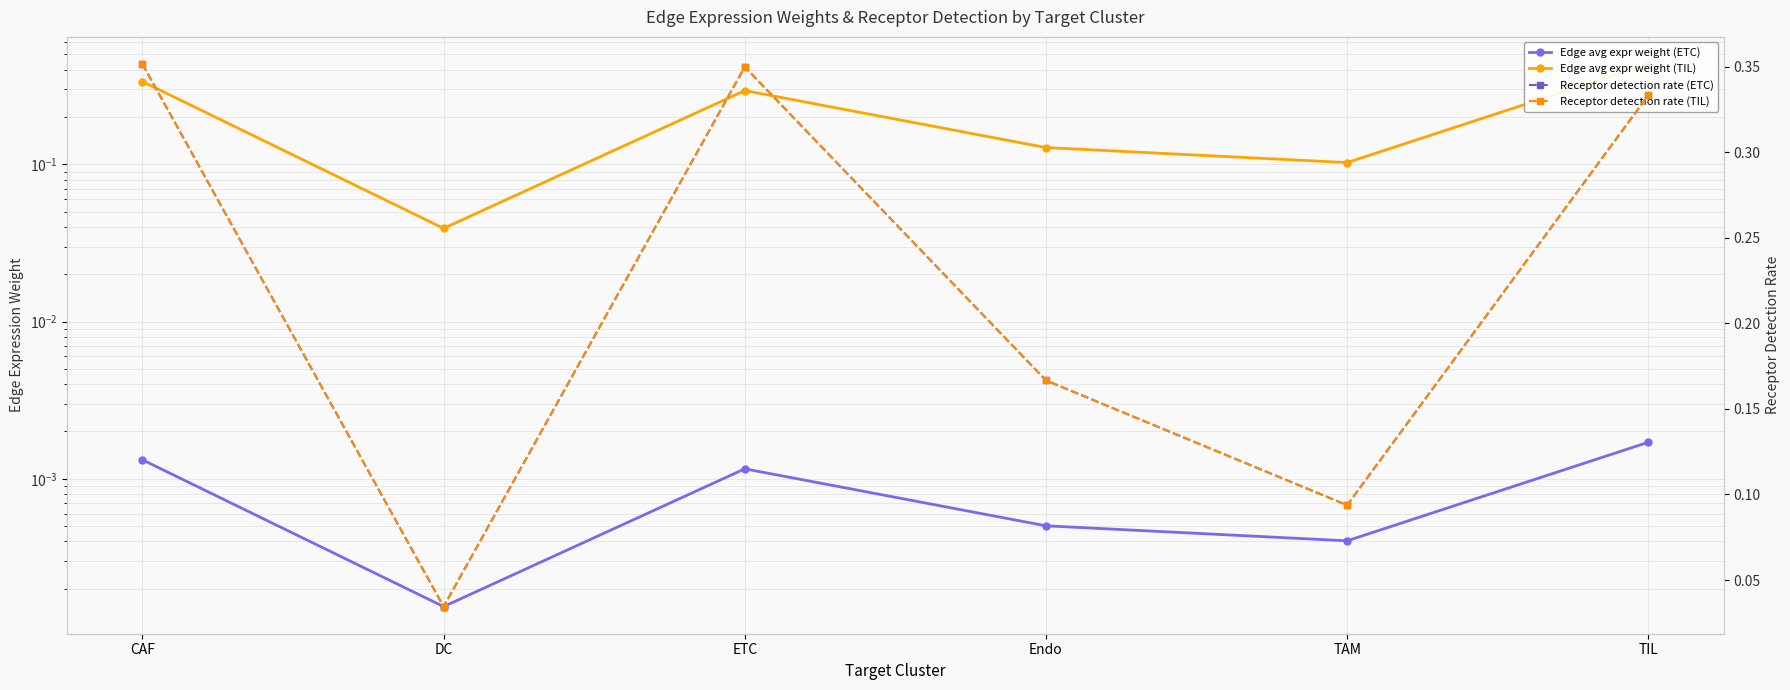

Does the chart display data point markers on the line(s)?

Yes